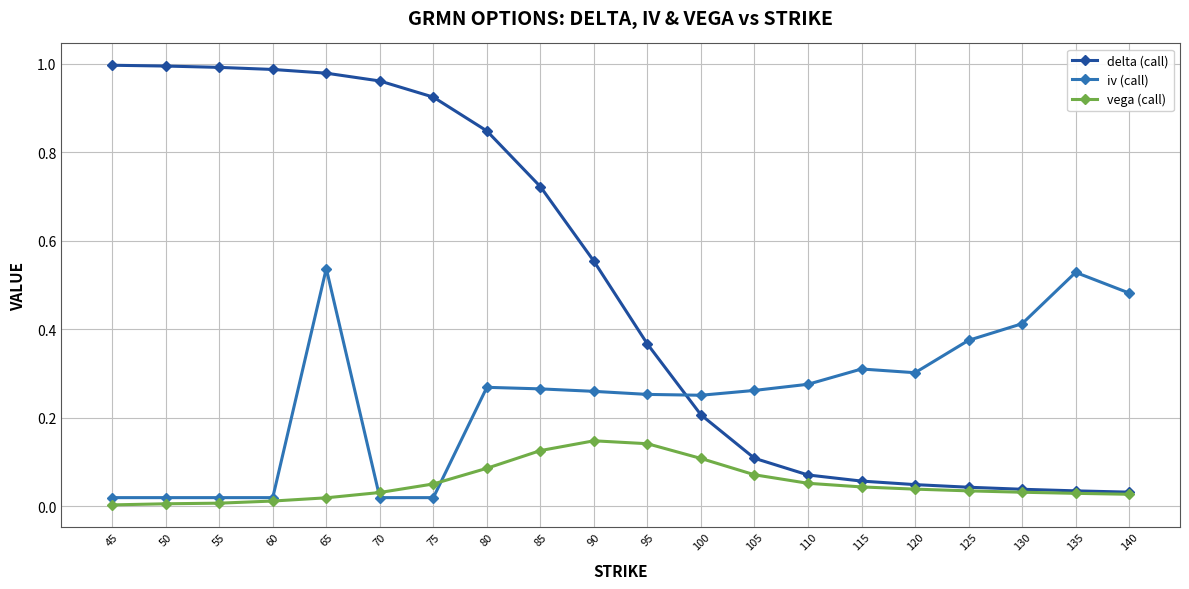

What is the total value across all series at 80?

1.2